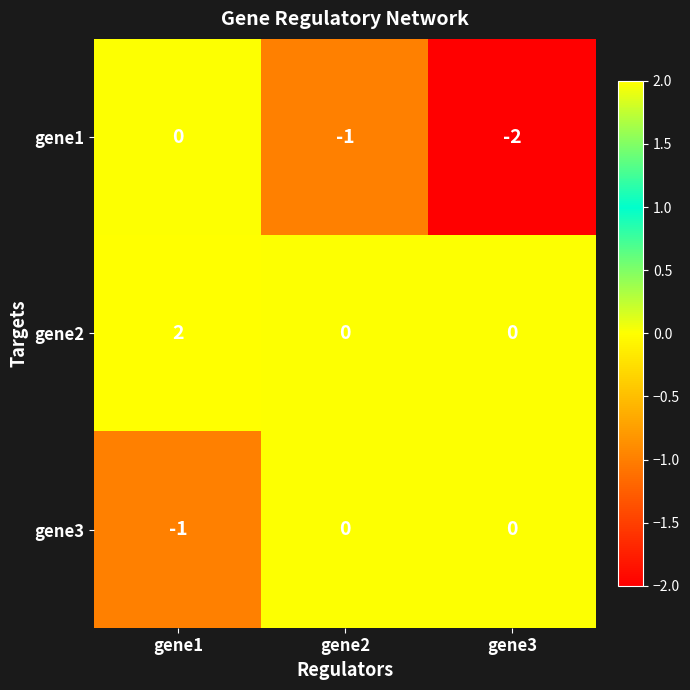

Which category has the lowest value across all series?

gene3